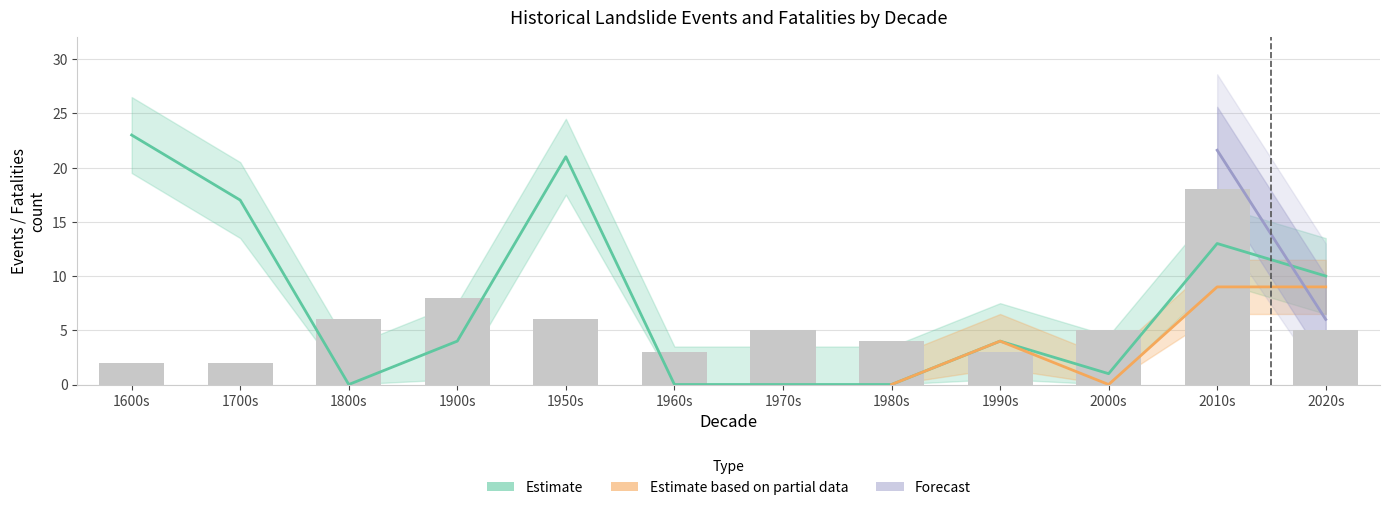

What is the label of the 2nd bar from the left?

1700s